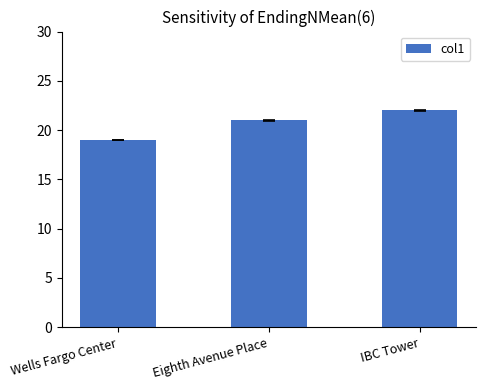

Reading left to right, list all the values displayed in this chart.

Wells Fargo Center=19	Eighth Avenue Place=21	IBC Tower=22